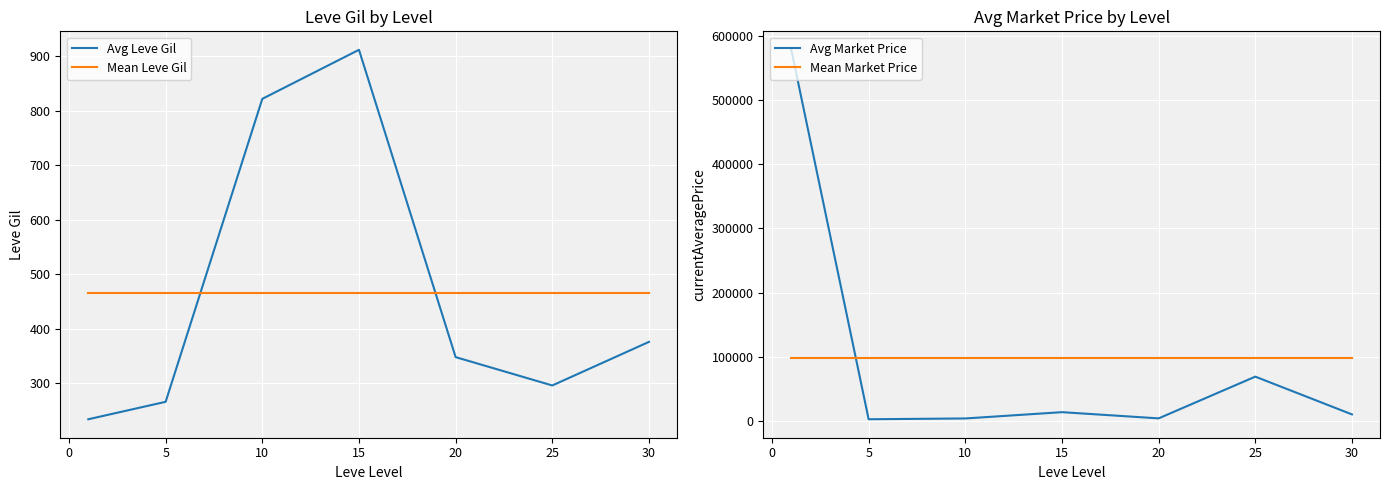

What is the highest value of the Avg Market Price series?

578037.0